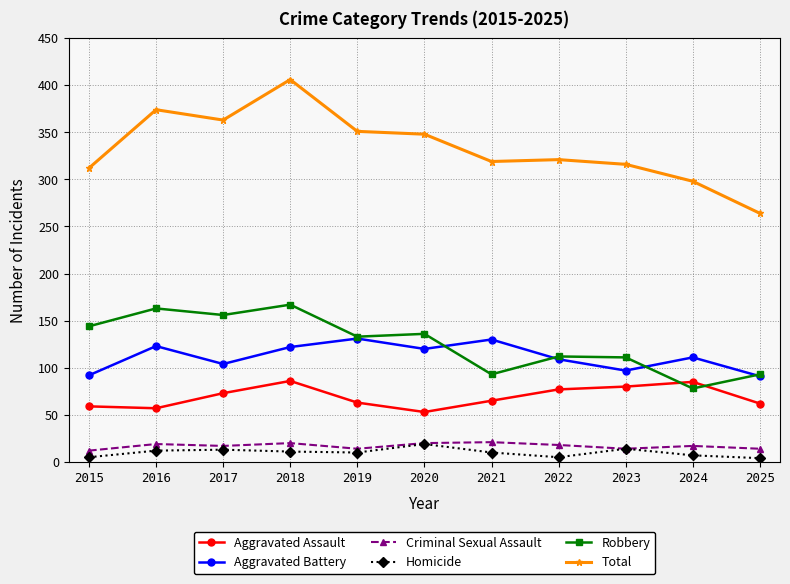

What is the difference between the Robbery values at 2021 and 2023?

18